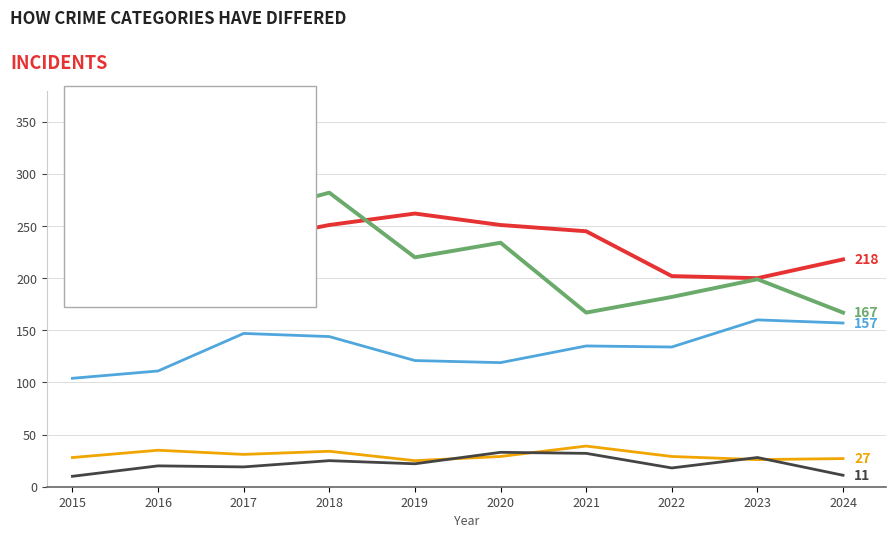

What is the total value across all series at 2021?

618